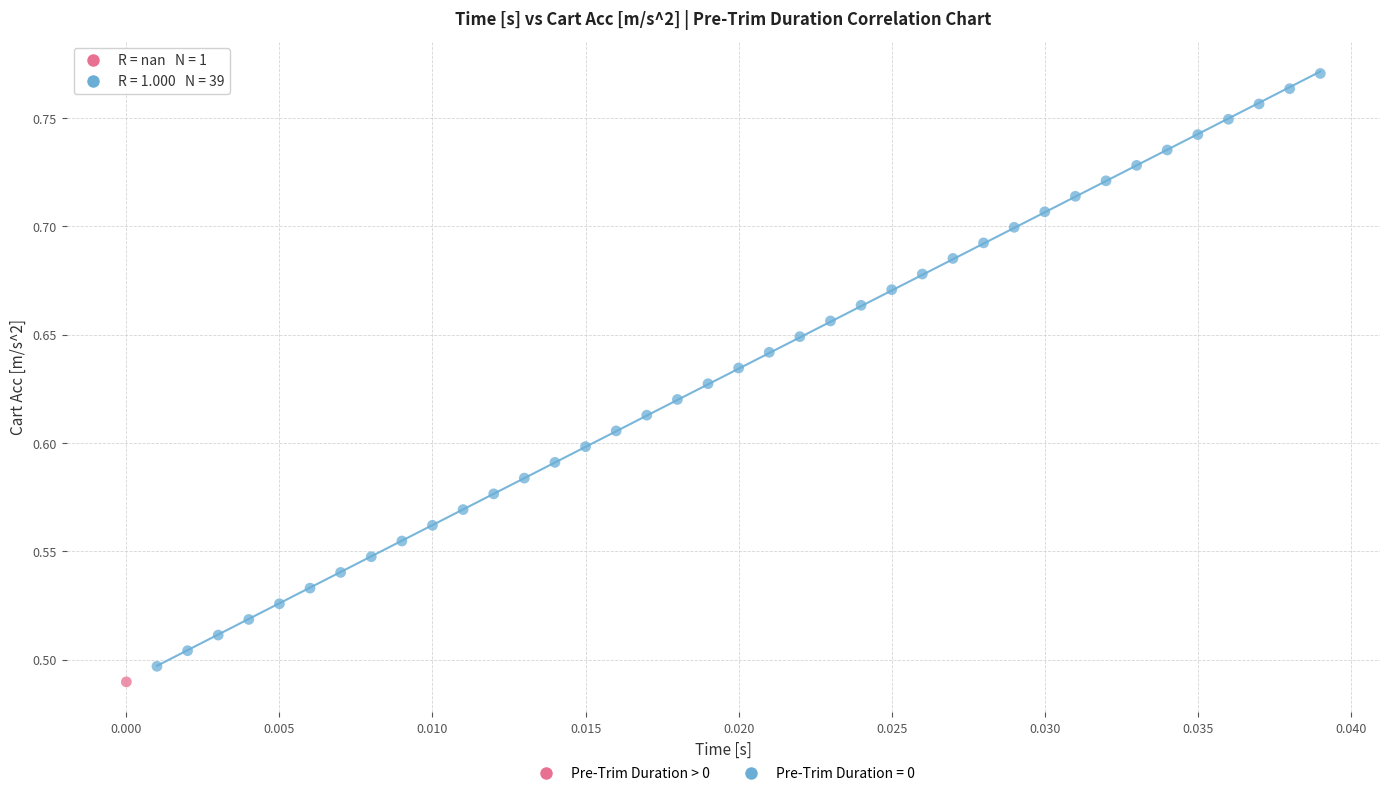

What are all the series names shown in the legend?

Pre-Trim Duration > 0, Pre-Trim Duration = 0